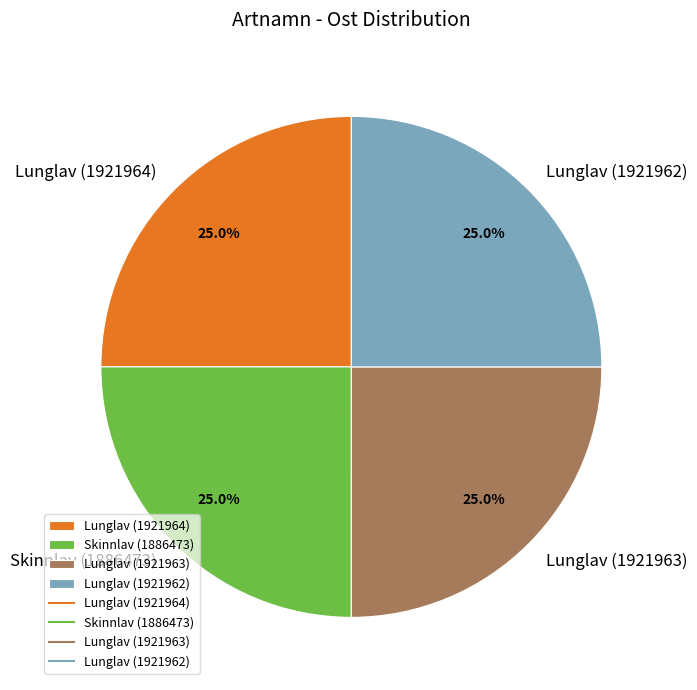

What is the ratio of the value at Lunglav (1921964) to the value at Lunglav (1921962)?

1.0